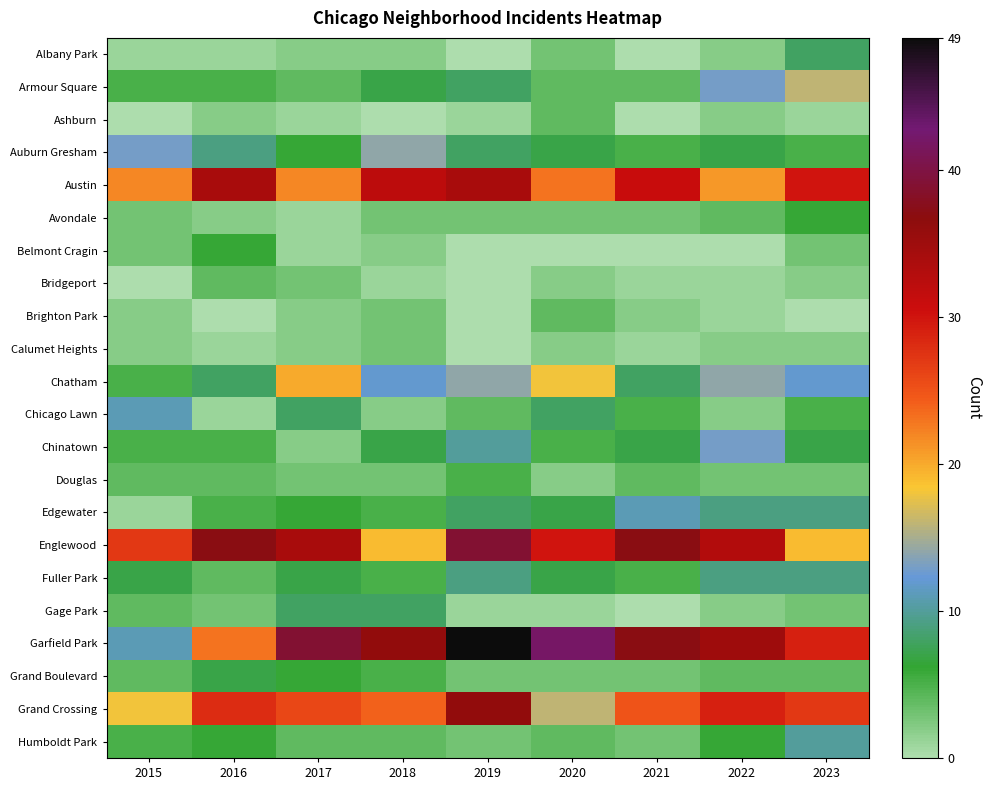

Which label corresponds to the largest value in the chart?

2019